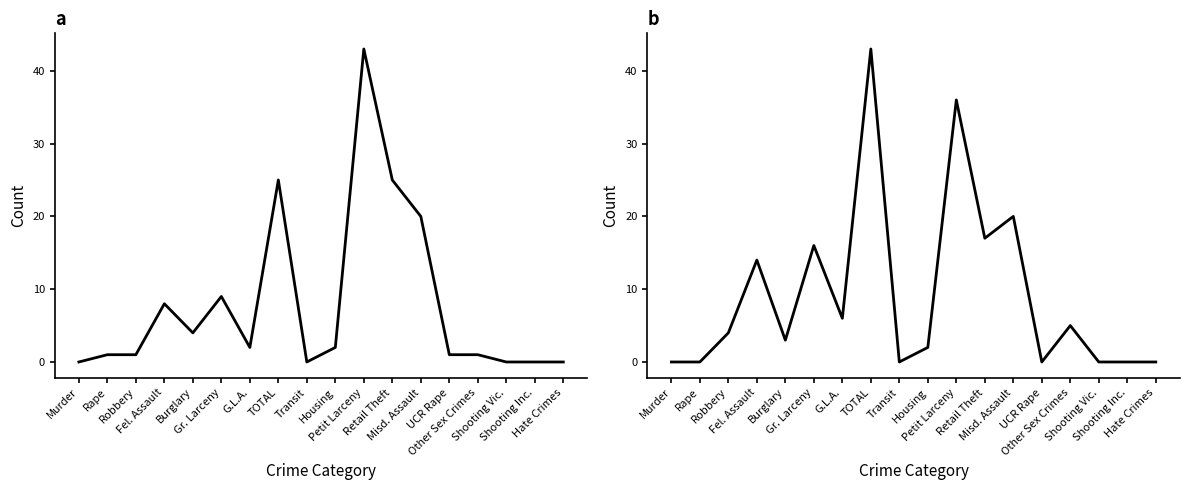

Is it true that 2025 YTD equals 2 at Rape?

False